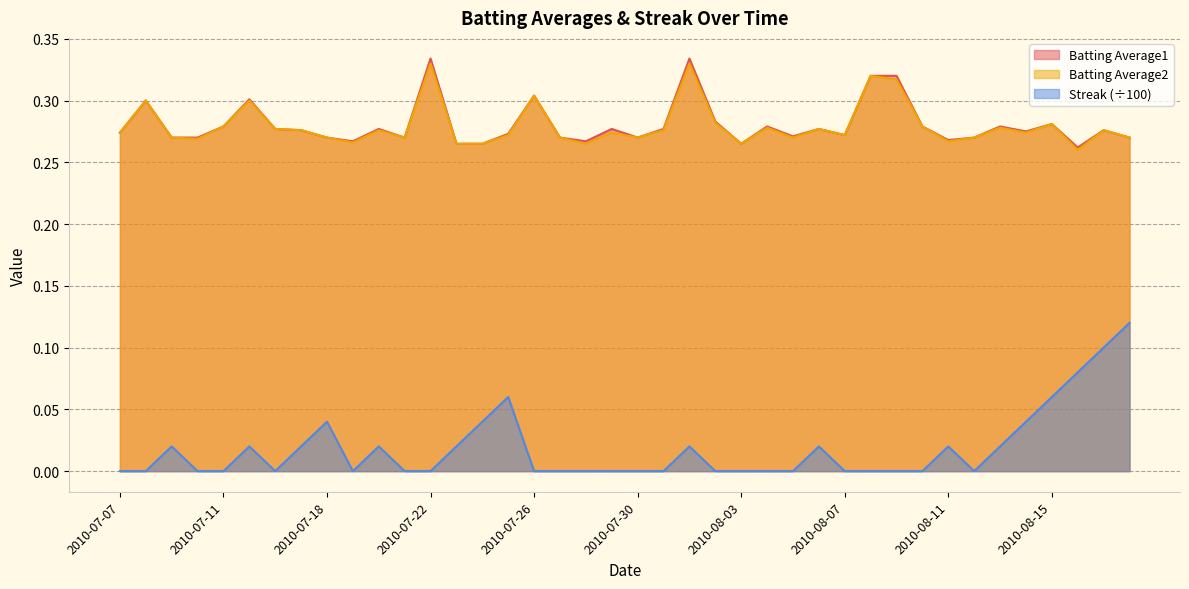

Read the Batting Average2 value at 2010-08-08.

0.3